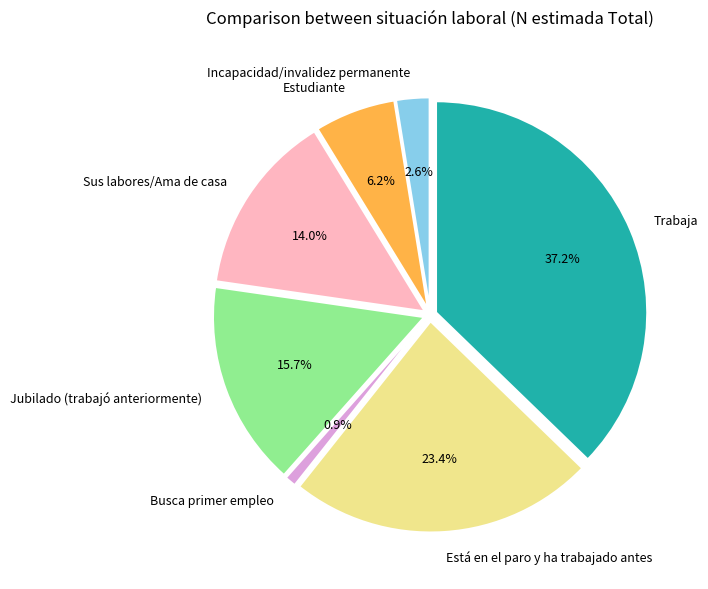

To the nearest percent, what portion does Incapacidad/invalidez permanente represent?

3%